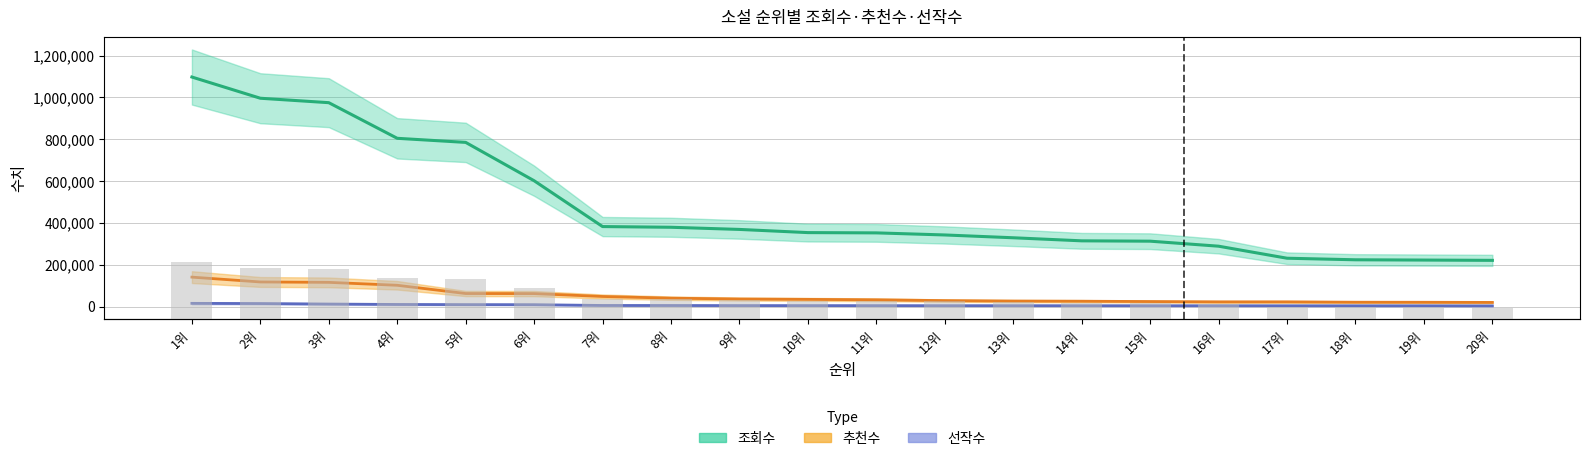

What is the value of the 추천수 bar at the 13th from the left?

26690